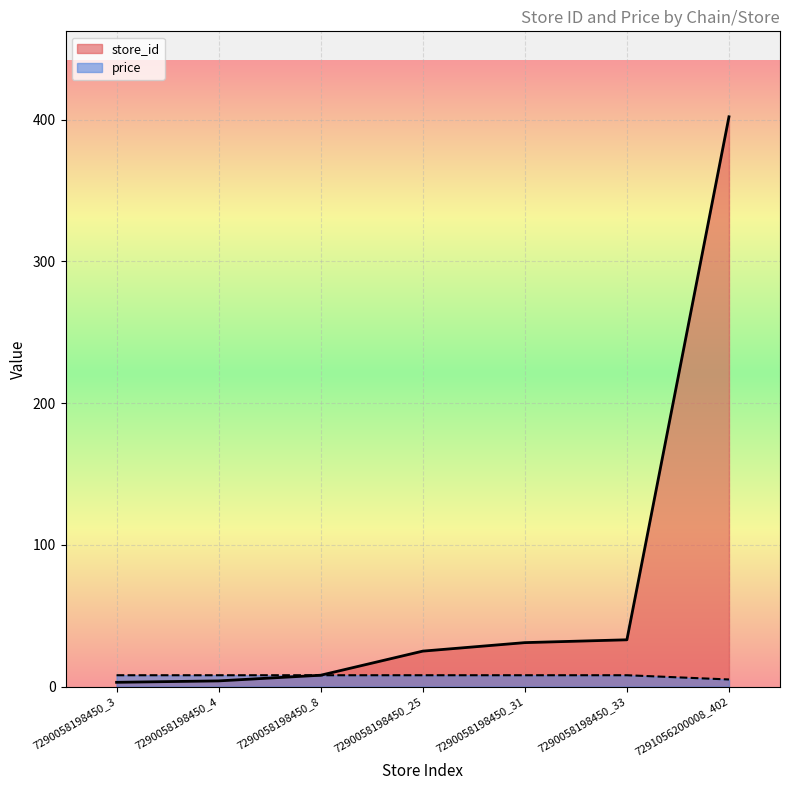

How many price values are between 8 and 9?

6